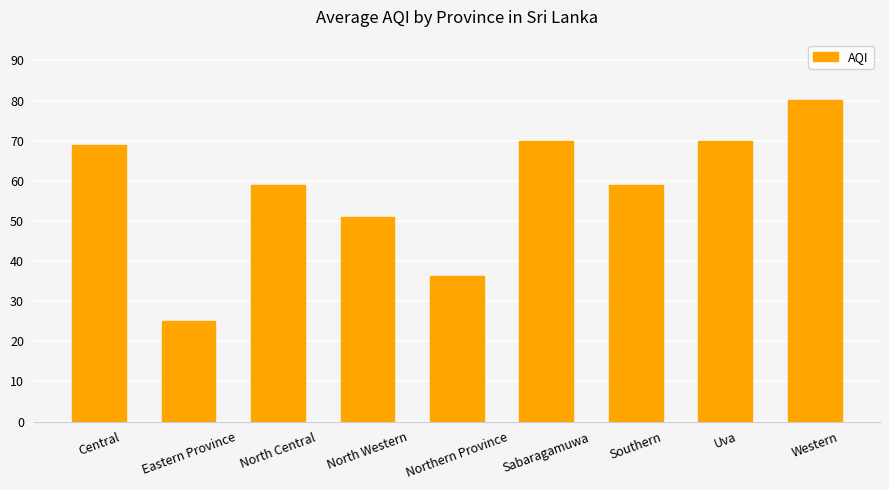

What position from the right is Uva?

2